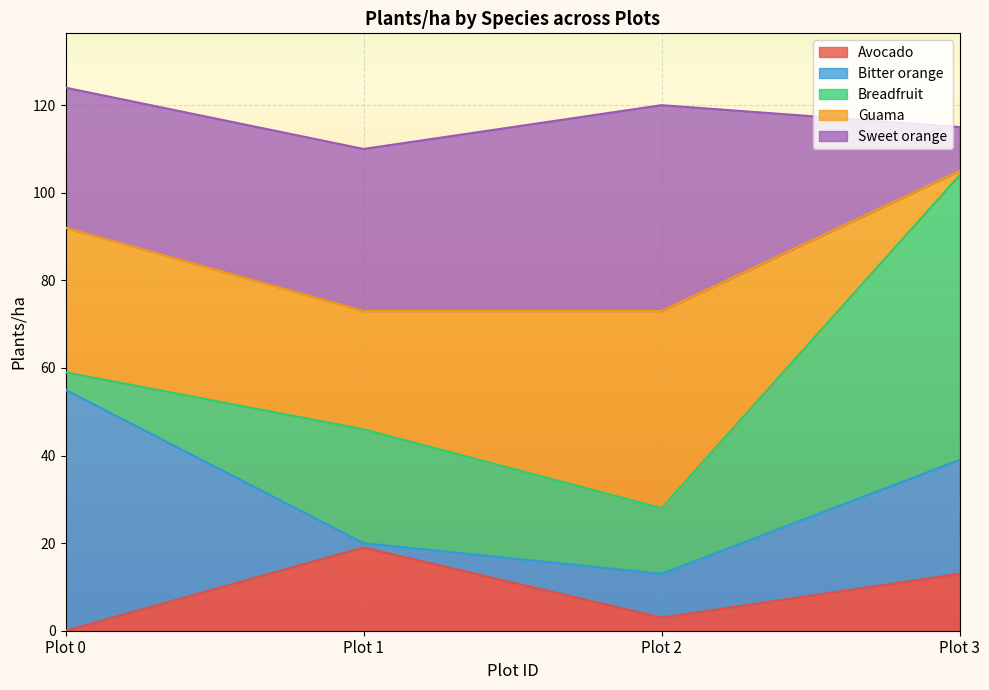

What is the value of the Avocado point at the 2nd from the left?

19